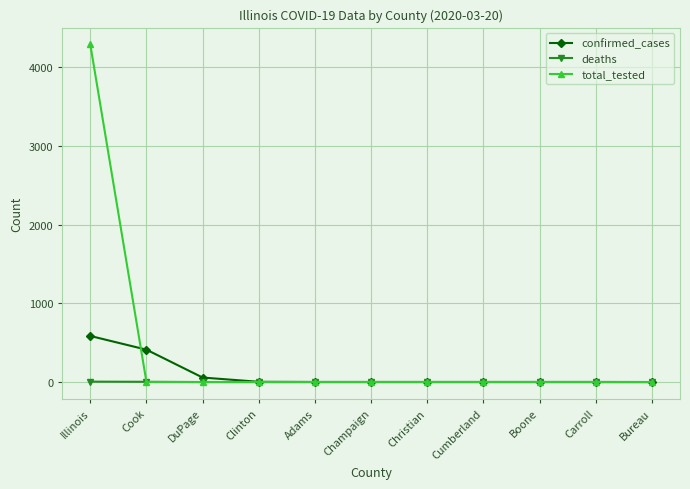

The deaths series shows 3 at Cook. True or false?

True